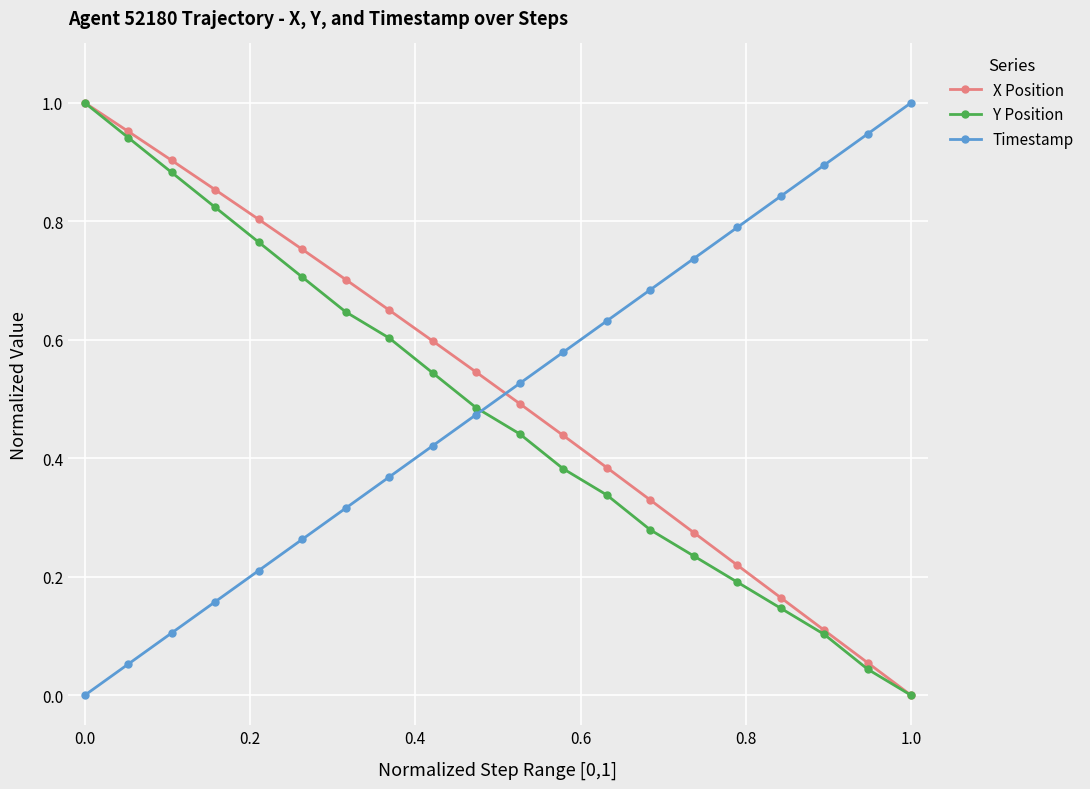

What are all the series names shown in the legend?

X Position, Y Position, Timestamp